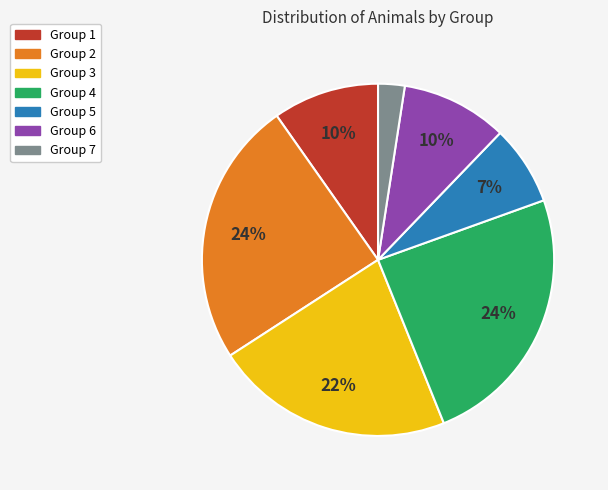

Does Group 4 account for over 50% of the chart?

No